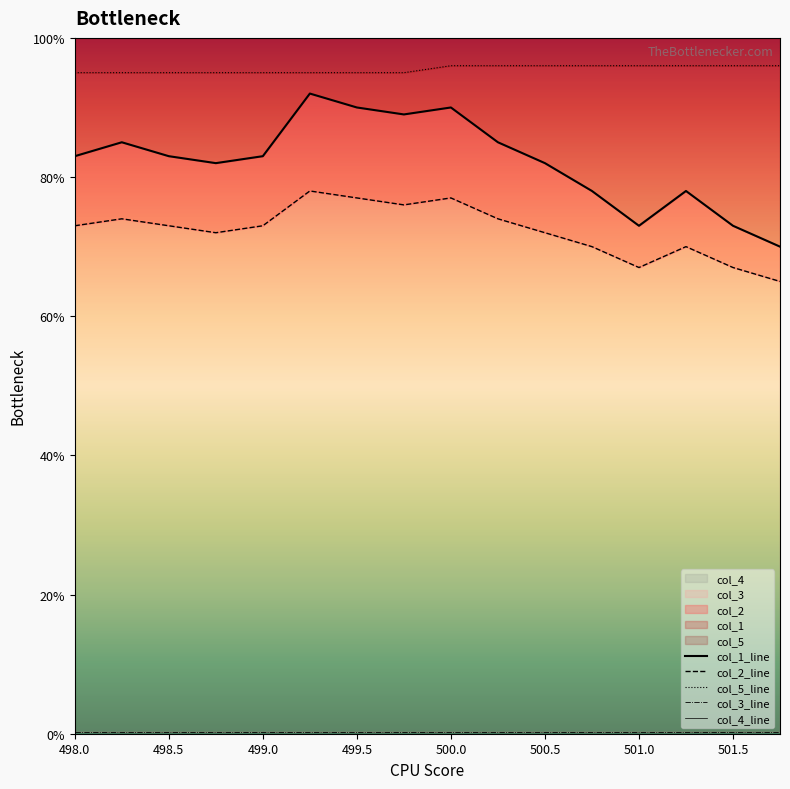

What is the minimum value for col_3?

65